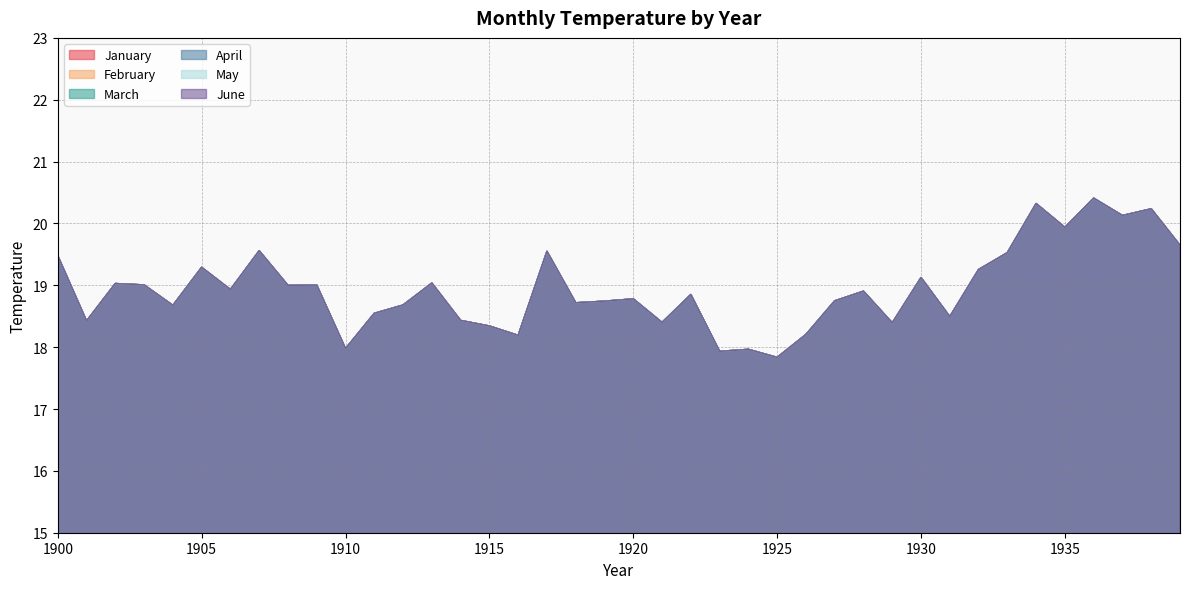

What is the value of the June point at the 17th from the left?

18.2